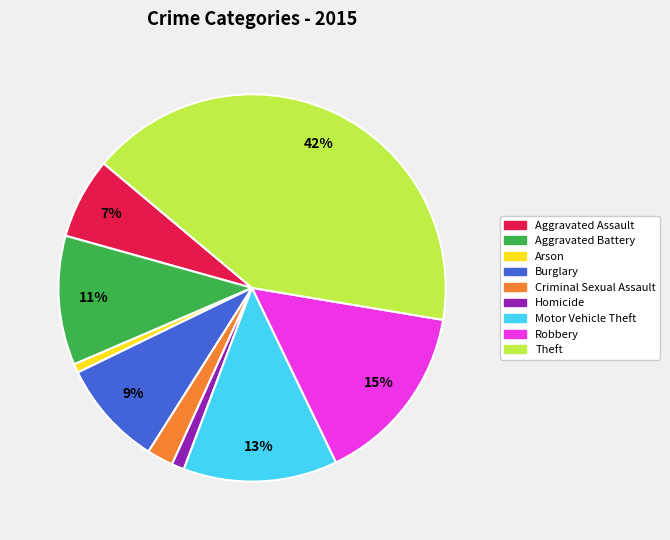

How many segments does this pie chart have?

9